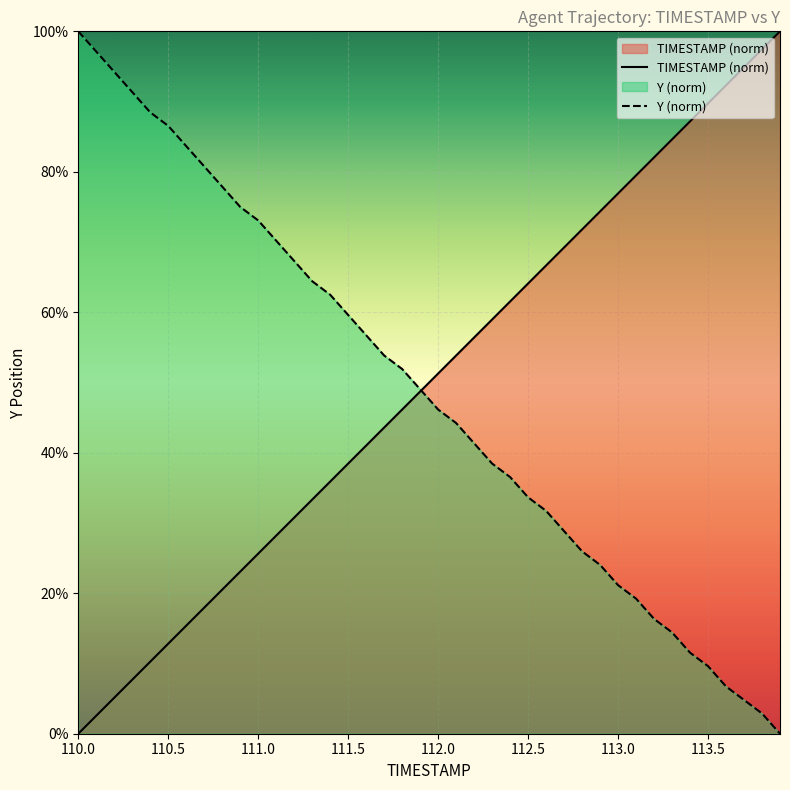

What is the total value across all series at 112.0?

1.0